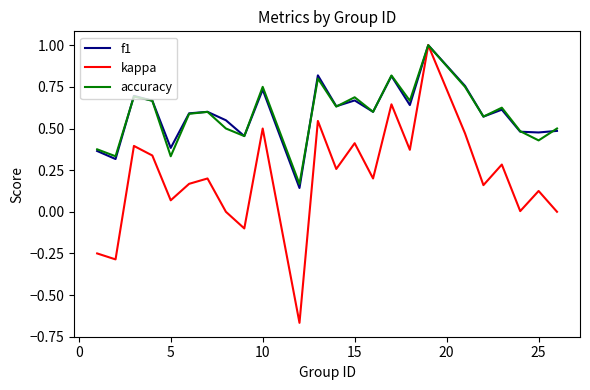

What is the greatest value displayed?

1.0